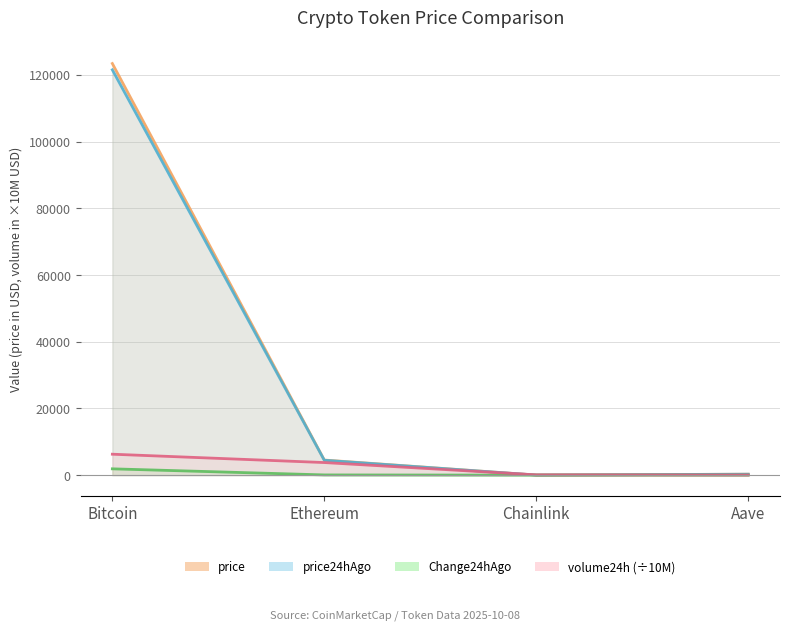

What is the approximate value of volume24h at Bitcoin?

6277.1